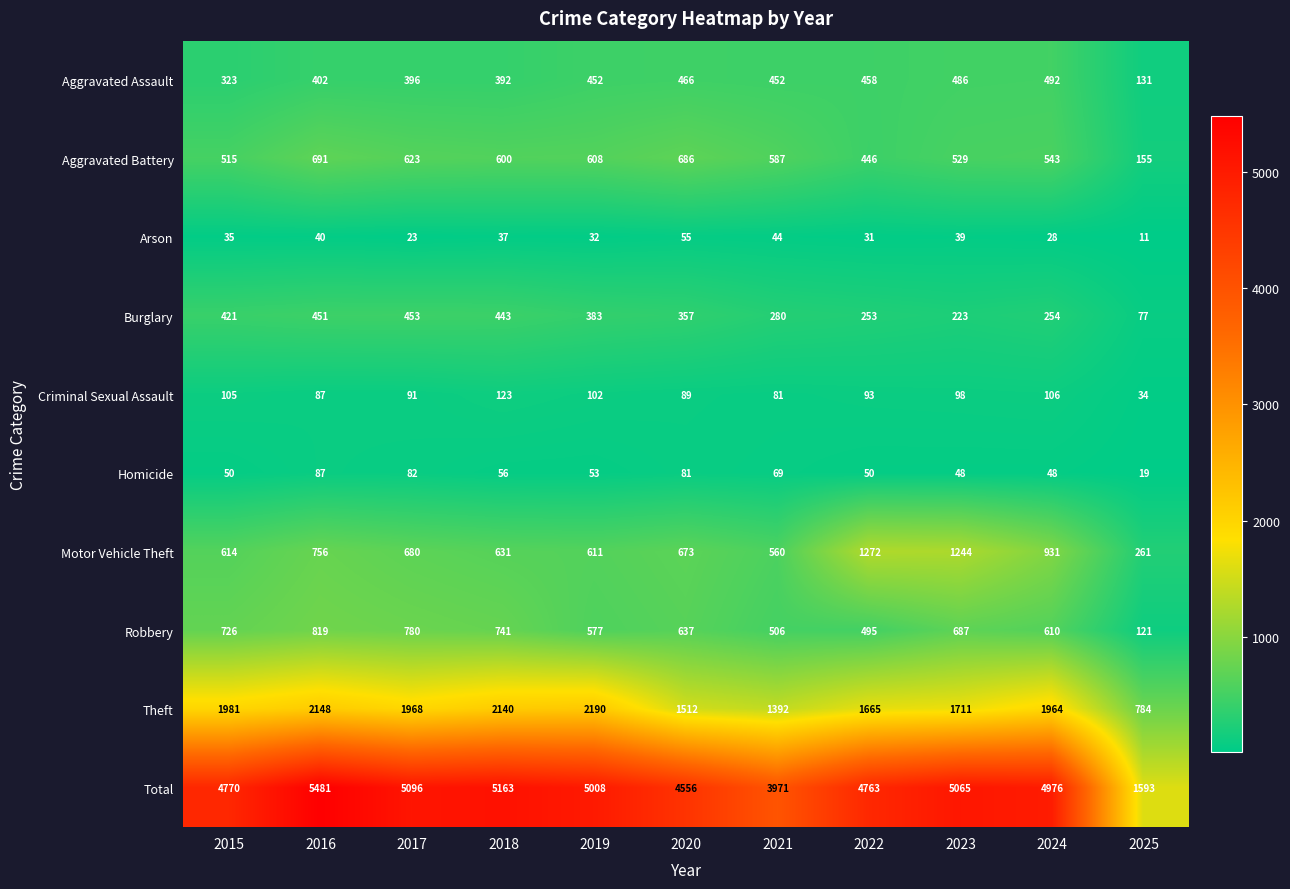

At how many categories does at least one series exceed 4147?

9